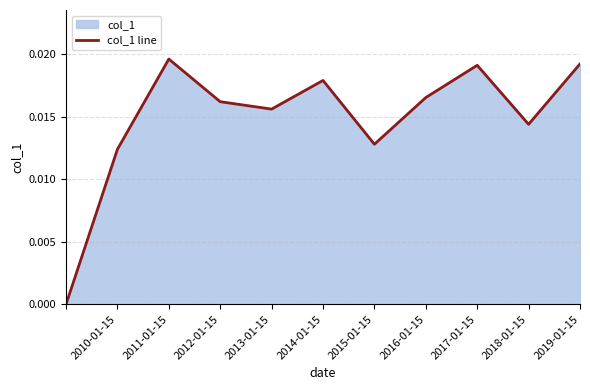

Between 2019-01-15 and 2015-01-15, which is larger?

2019-01-15